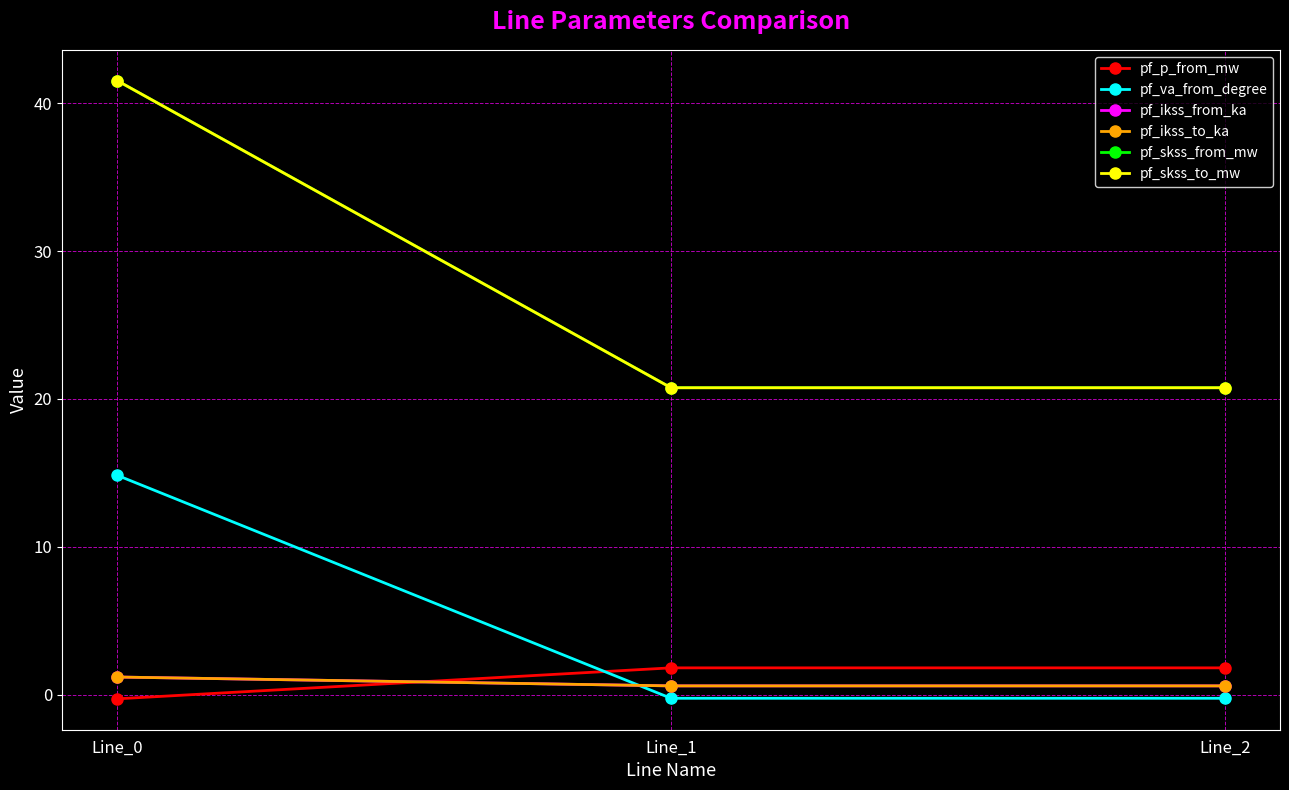

Is this an area chart (filled region under the line)?

No